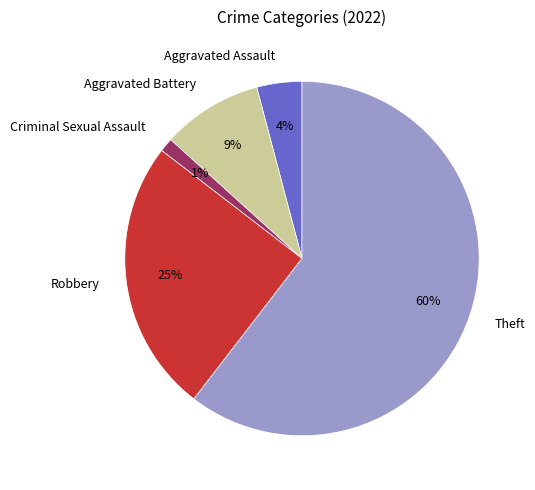

Count the number of slices in the pie.

5